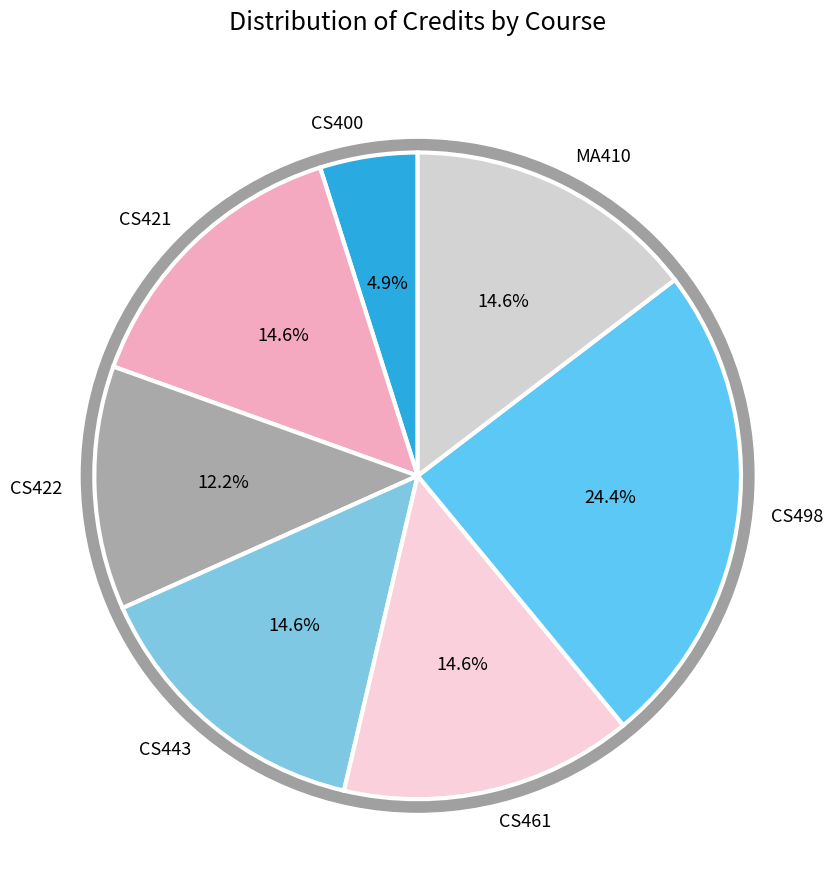

Rank the categories by value from lowest to highest.

CS400, CS422, CS421, CS443, CS461, MA410, CS498